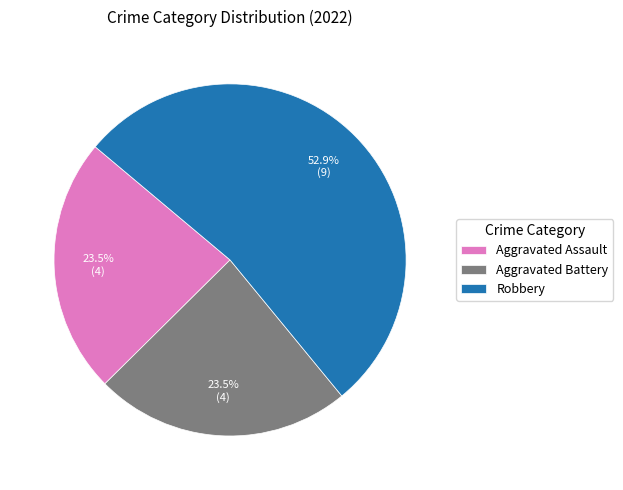

What is the largest slice in the pie chart?

Robbery